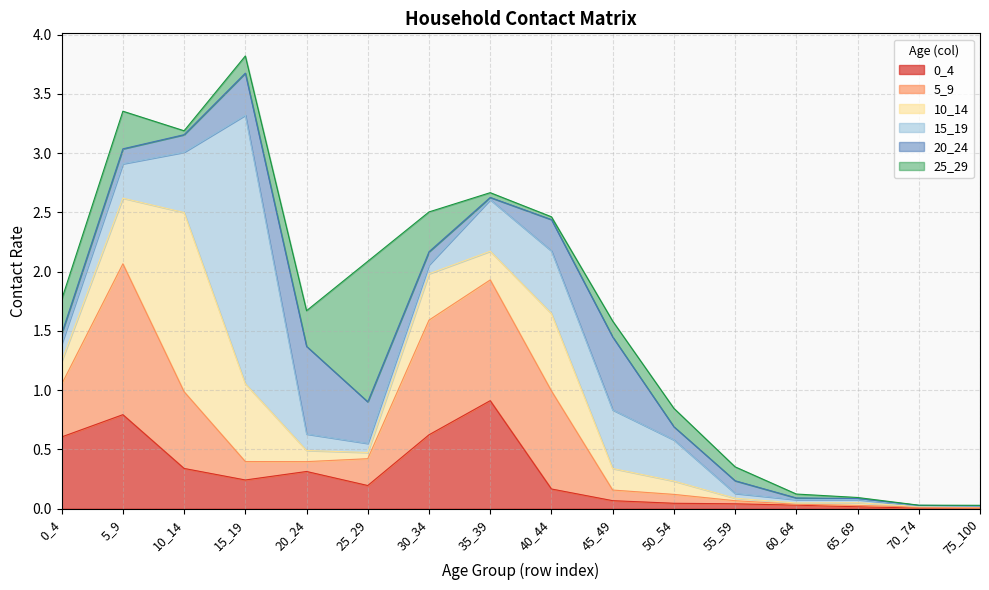

Does the chart display data point markers on the line(s)?

No